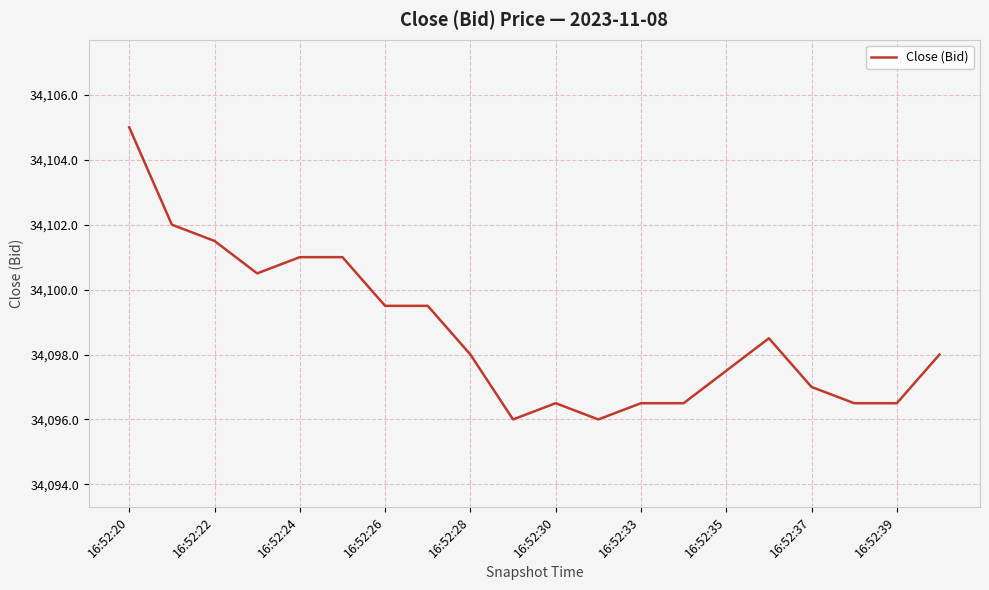

Is this an area chart (filled region under the line)?

No